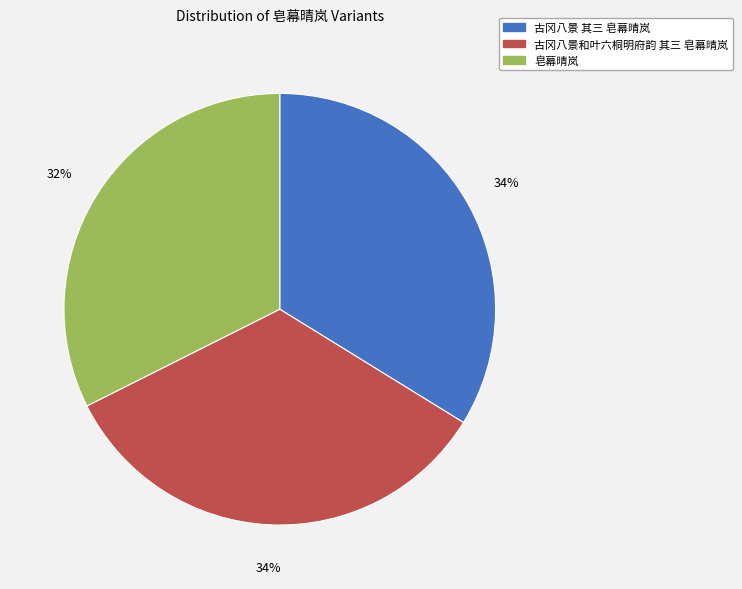

Which category has the smallest portion of the pie?

皂幕晴岚